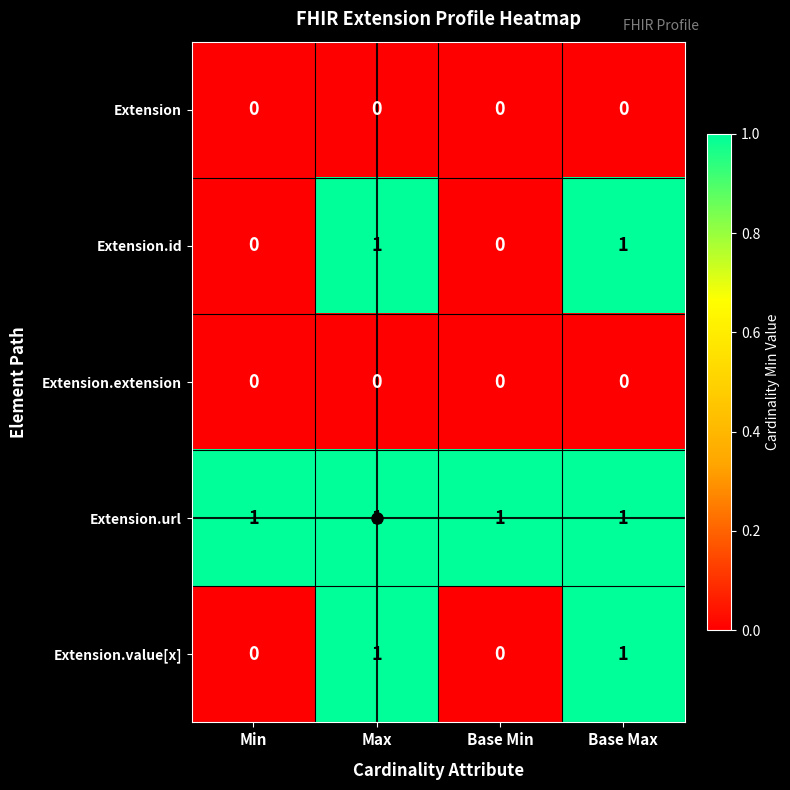

True or false: Extension.id has a value of 1 at Max.

True